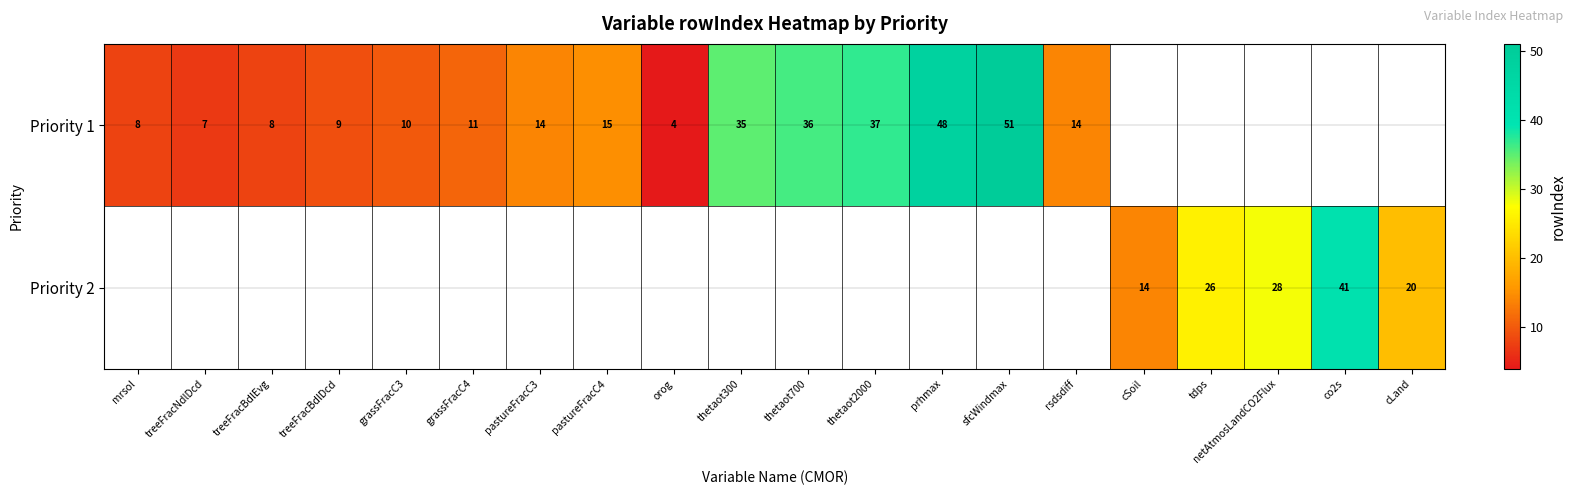

The Priority 2 series shows 20 at cLand. True or false?

True